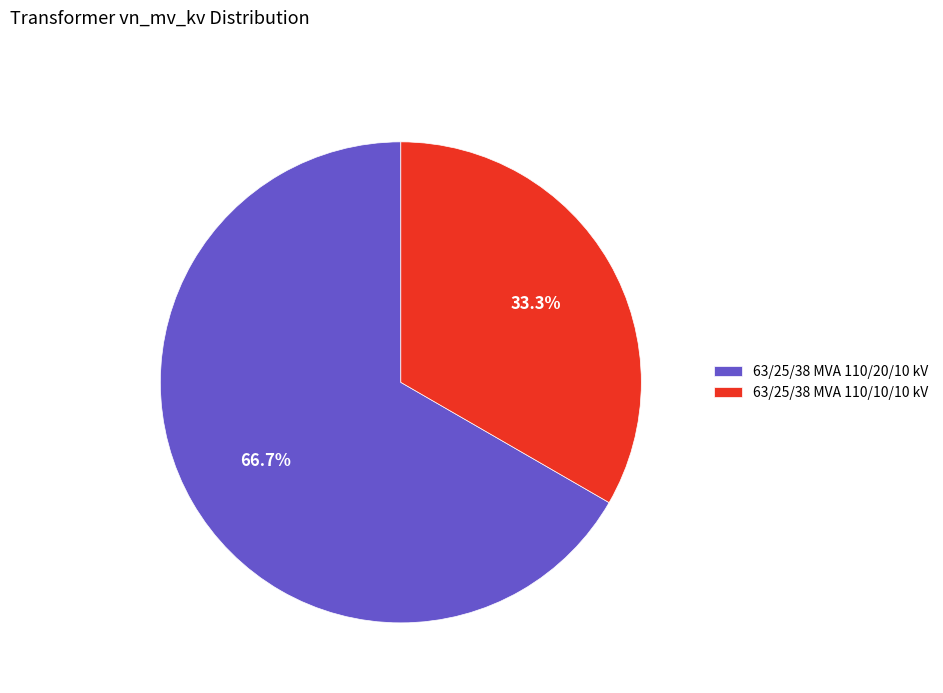

To the nearest percent, what is the combined percentage of 63/25/38 MVA 110/10/10 kV and 63/25/38 MVA 110/20/10 kV?

100%